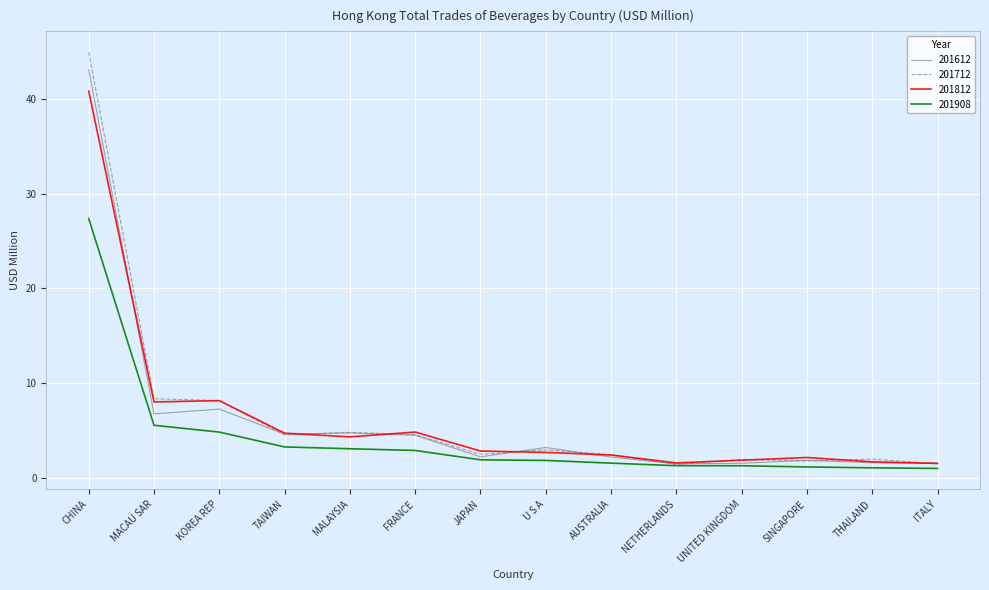

What is the approximate value of 201612 at CHINA?

43.1